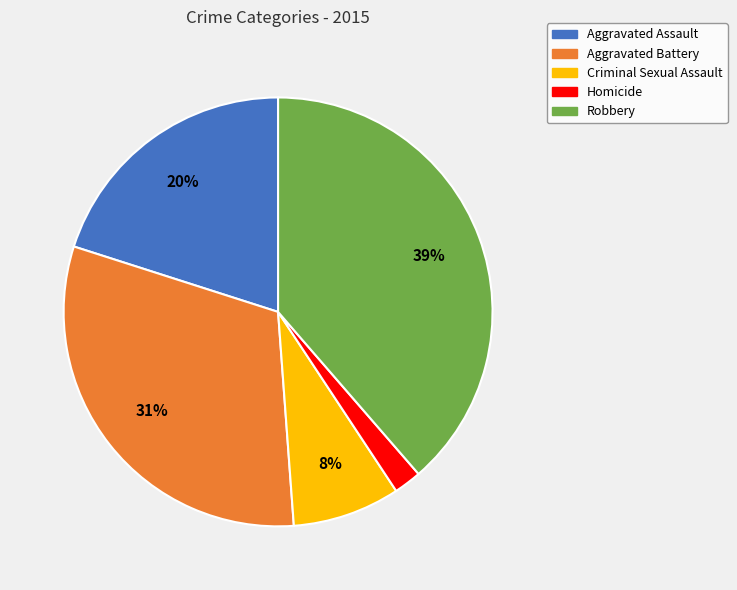

Which has a higher value, Aggravated Battery or Homicide?

Aggravated Battery